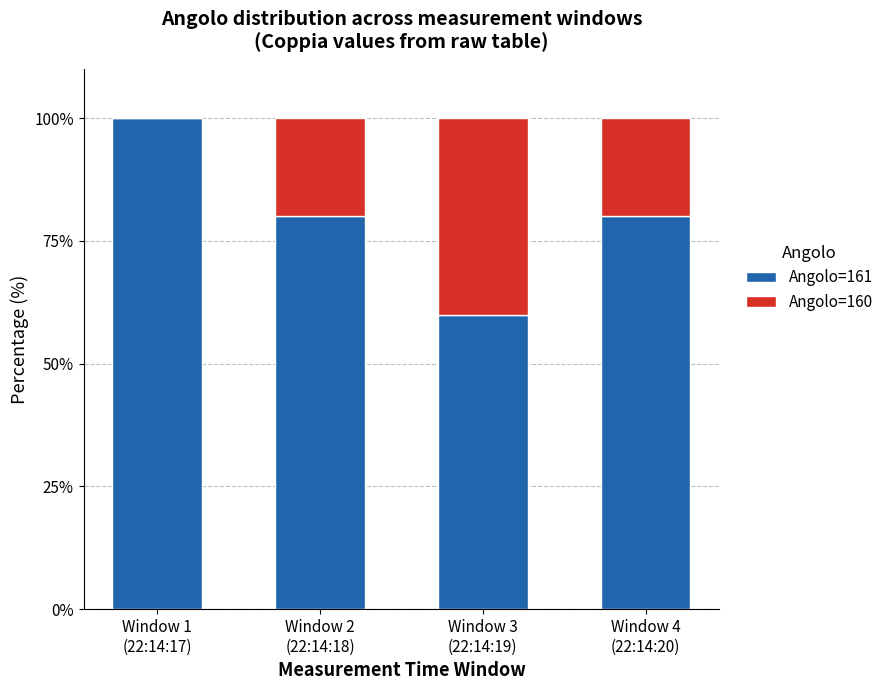

Where does the Angolo=161 series first go above 80?

Window 1
(22:14:17)